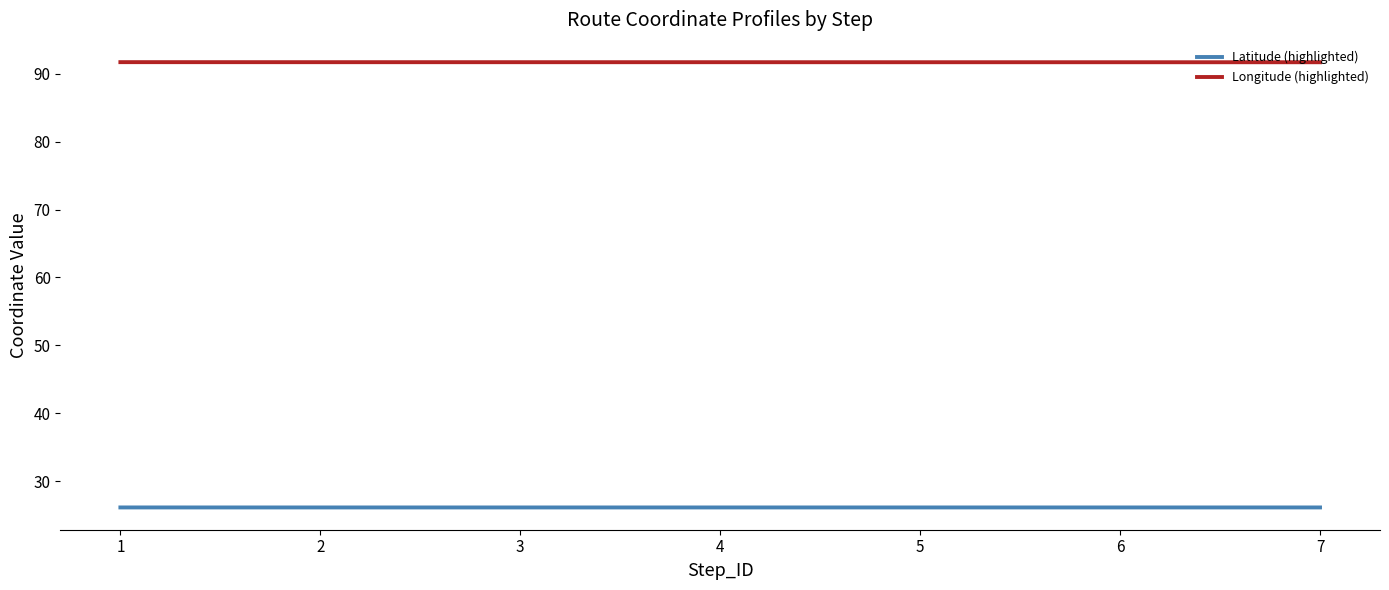

Does the chart display data point markers on the line(s)?

No